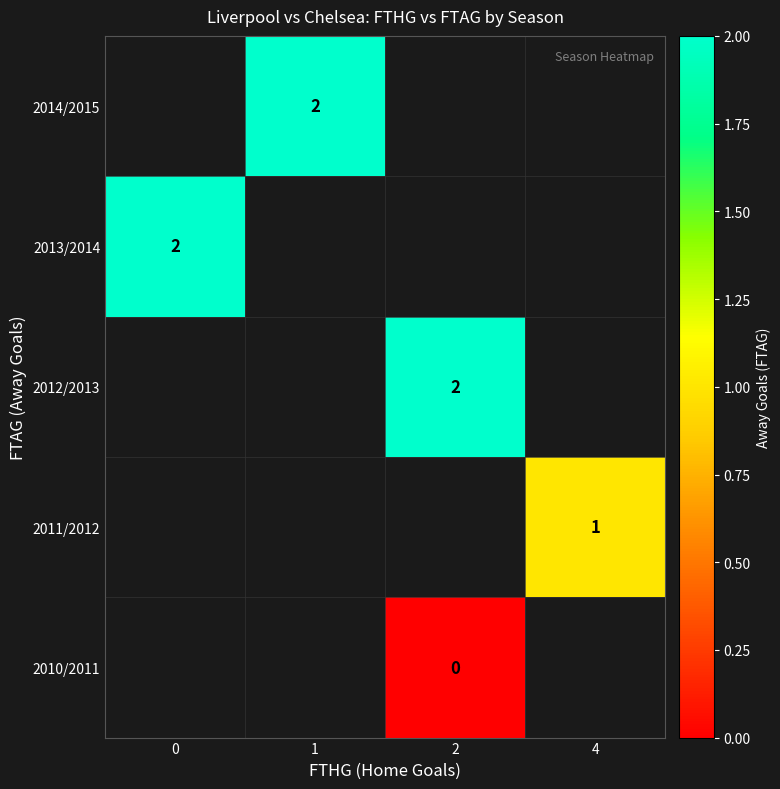

How many categories are shown in the chart?

4